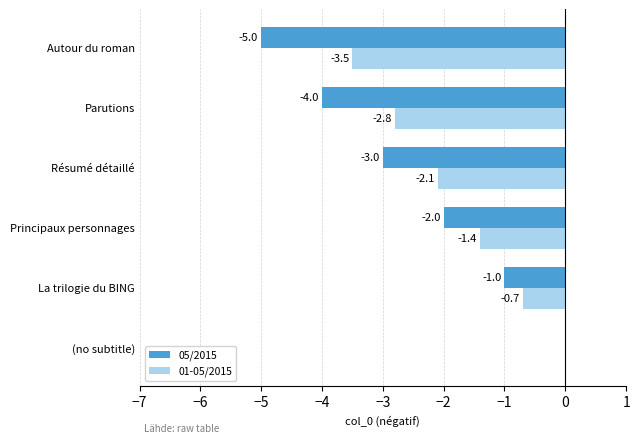

What is the sum of all 05/2015 values?

-15.0